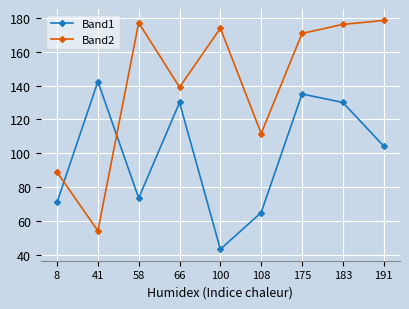

What is the difference between the Band1 values at 108 and 8?

6.1